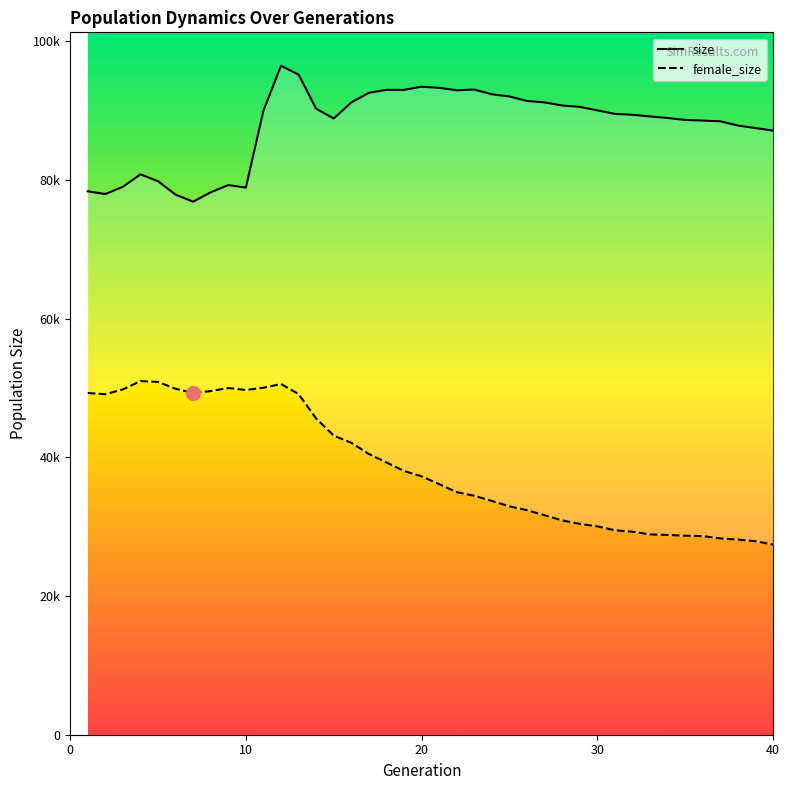

What is the approximate value of female_size at 37, to the nearest 50?

28300